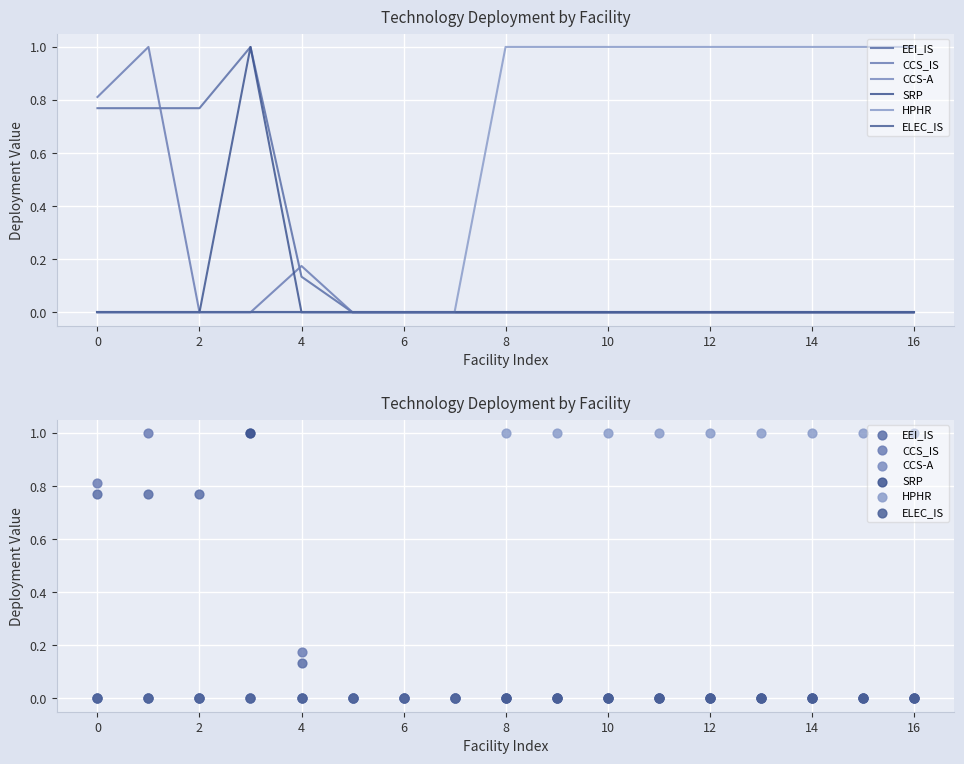

Which series has the largest Y range (max minus min)?

EEI_IS